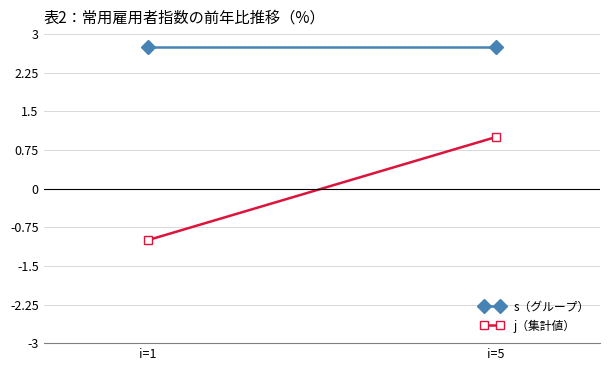

How many values in the j（集計値） series are below 1?

1